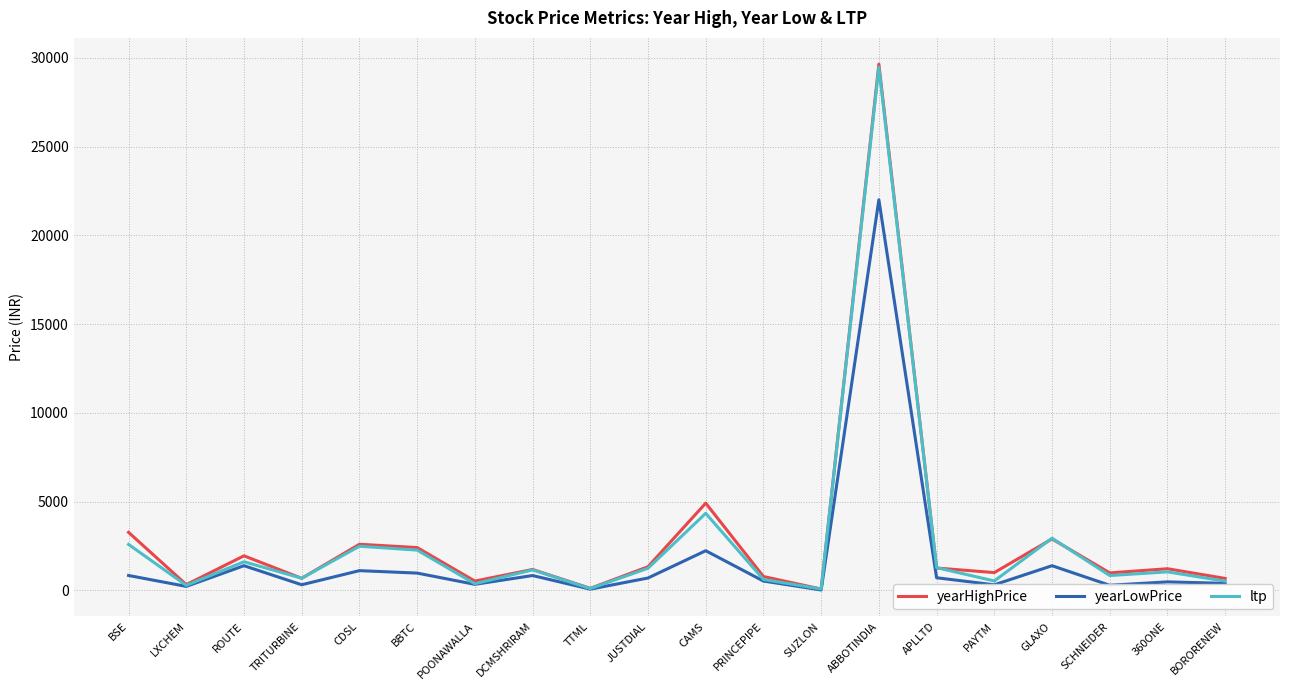

At which category is the sum across all series the highest?

ABBOTINDIA